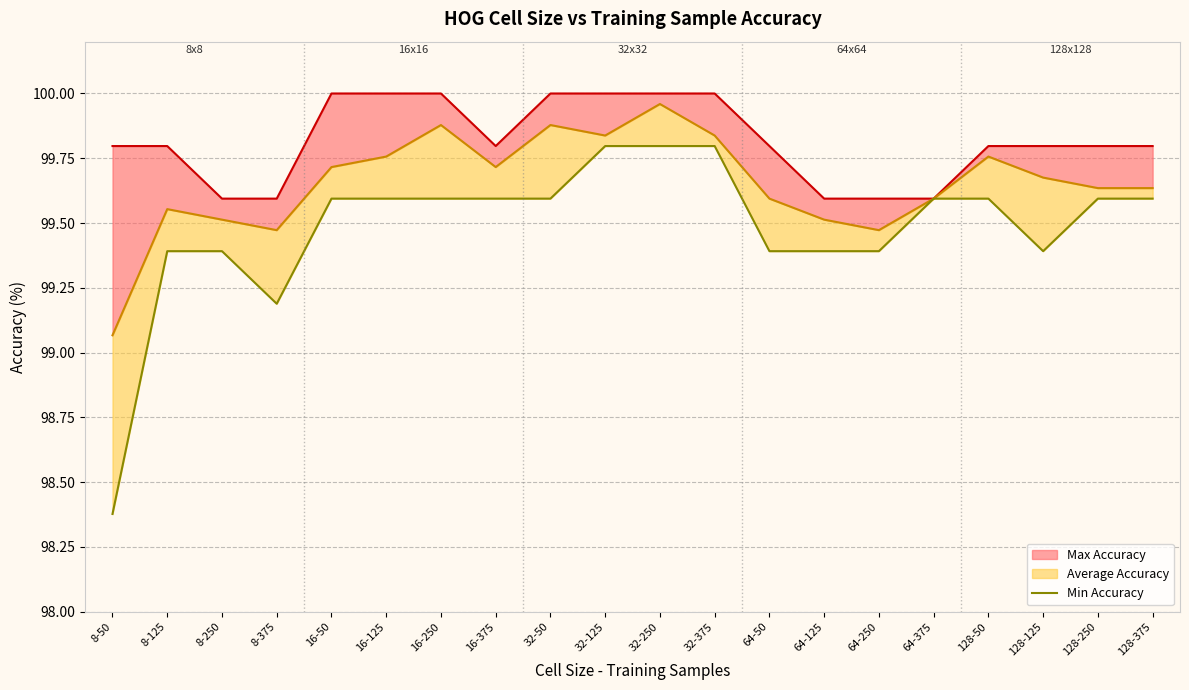

The chart shows a value of 99.4 at 64-50. True or false?

True